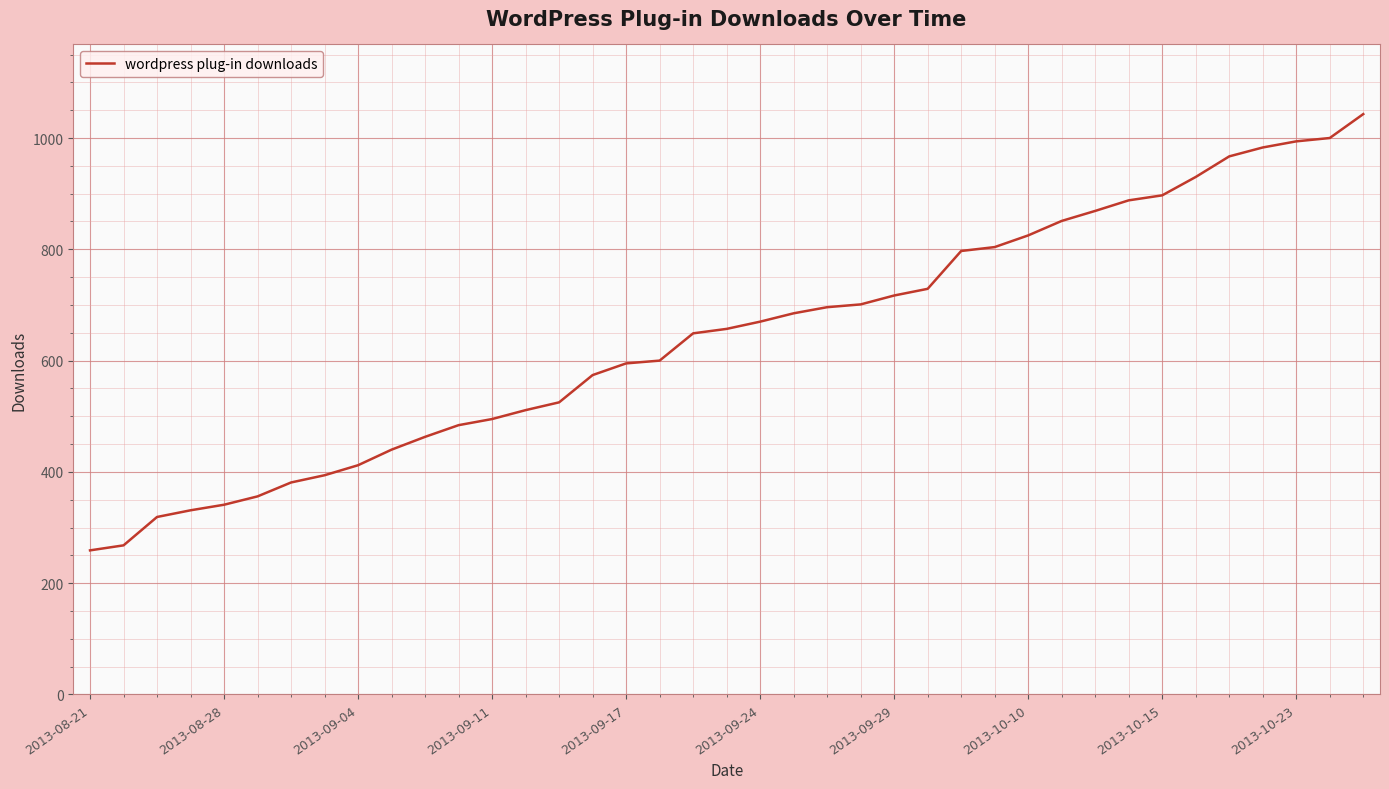

What is the smallest value displayed?

259